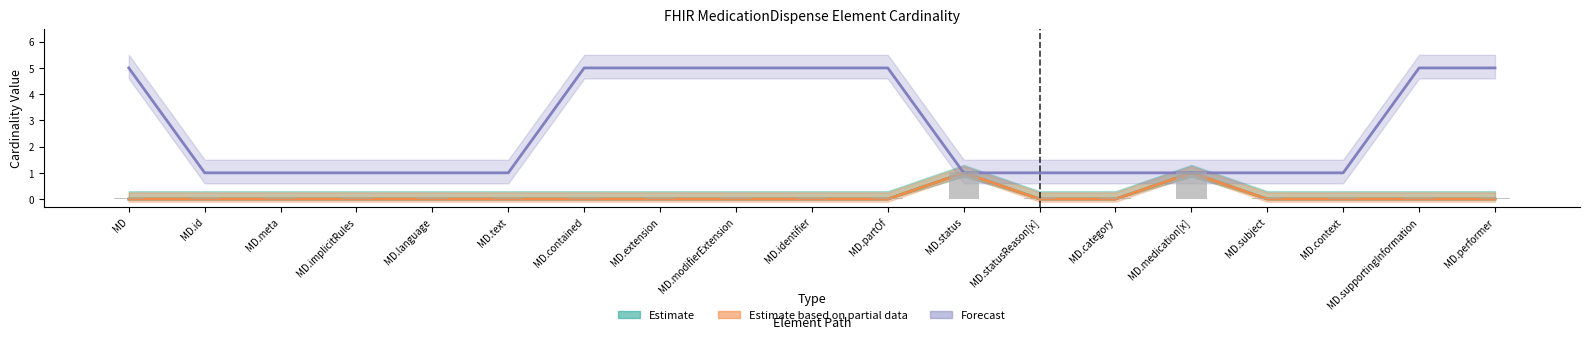

Which has a higher value, MD.performer or MD.subject?

MD.performer